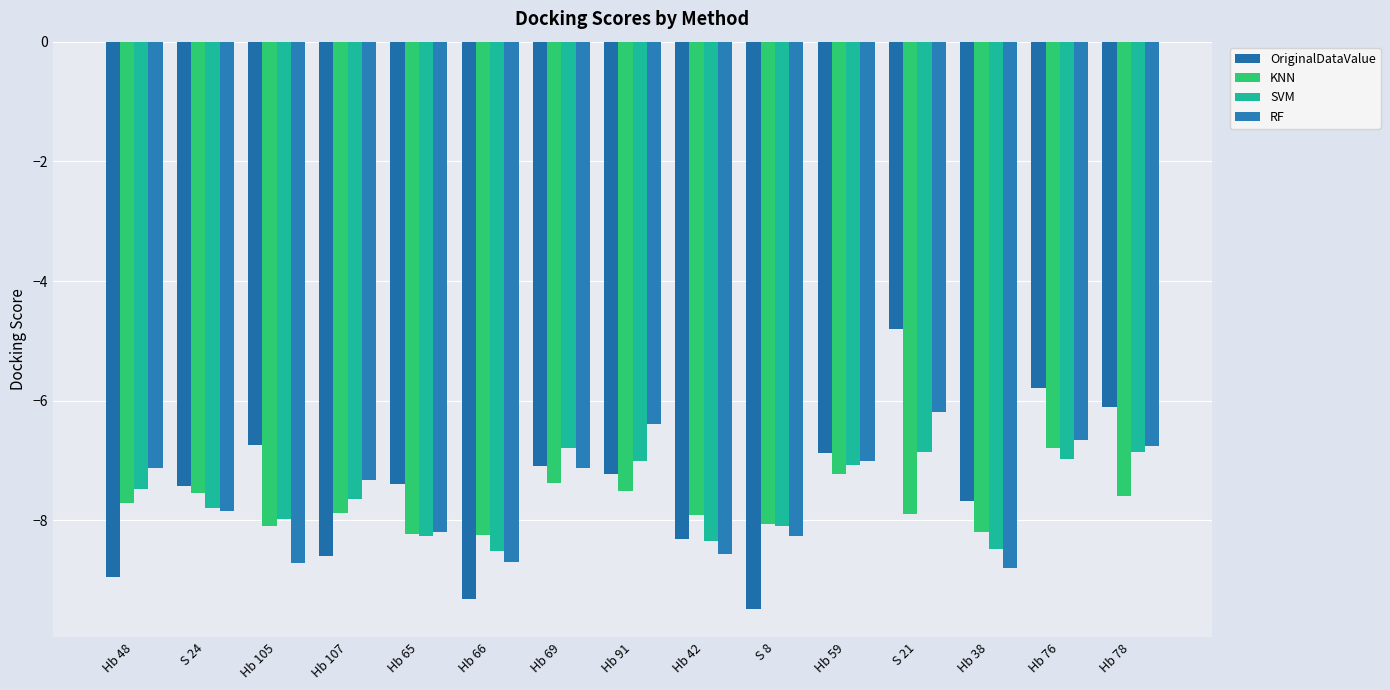

What is the maximum value for RF?

-6.2